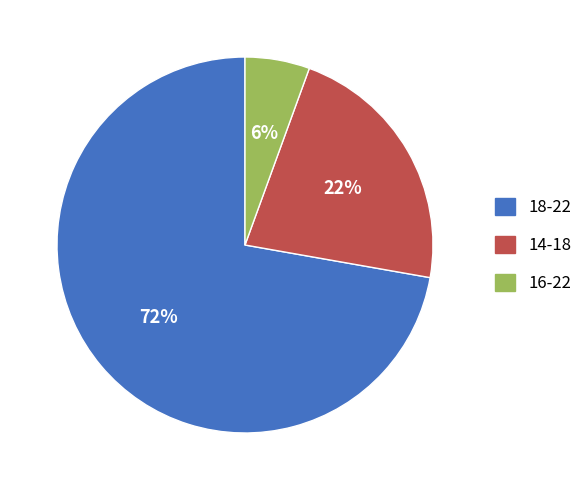

To the nearest percent, what is the average slice percentage?

33%